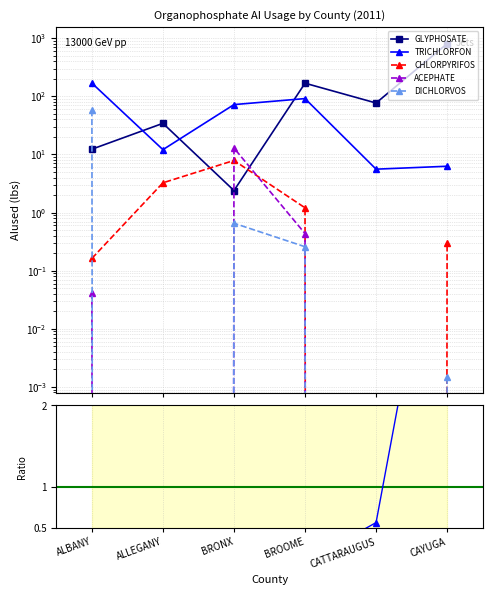

True or false: TRICHLORFON and ACEPHATE intersect in this chart.

False